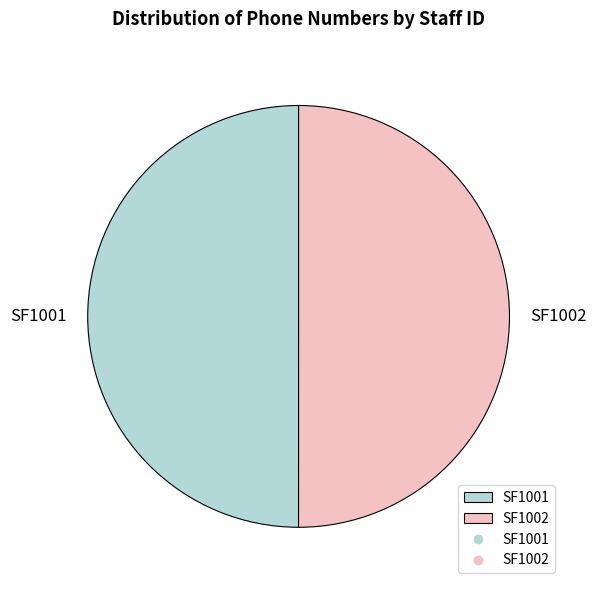

Count the number of slices in the pie.

2